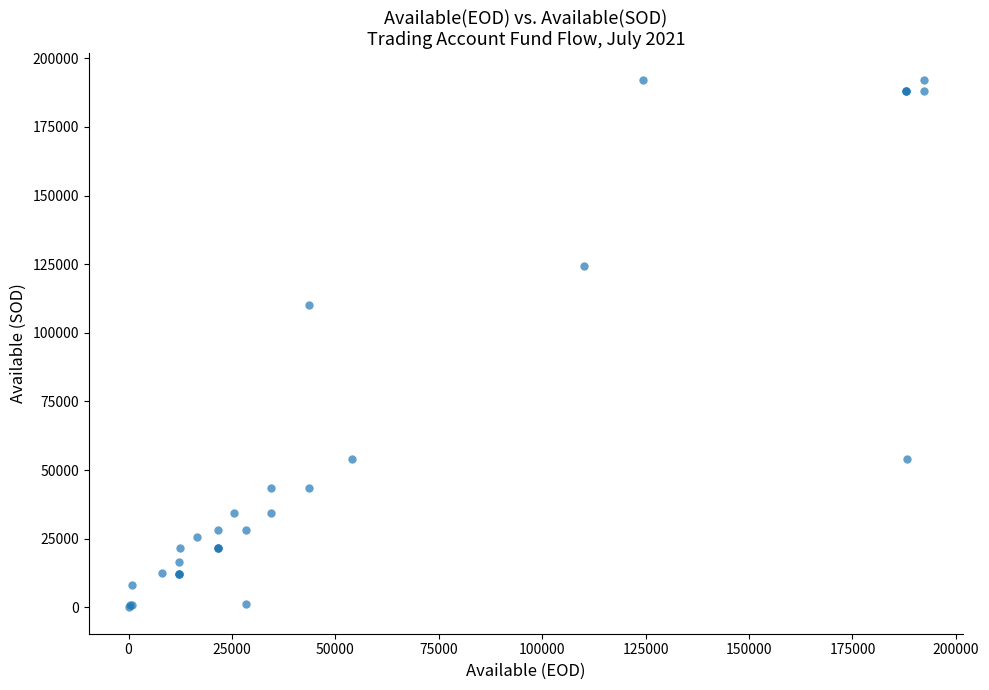

What Y value in the scatter plot is closest to 96097?

110125.2